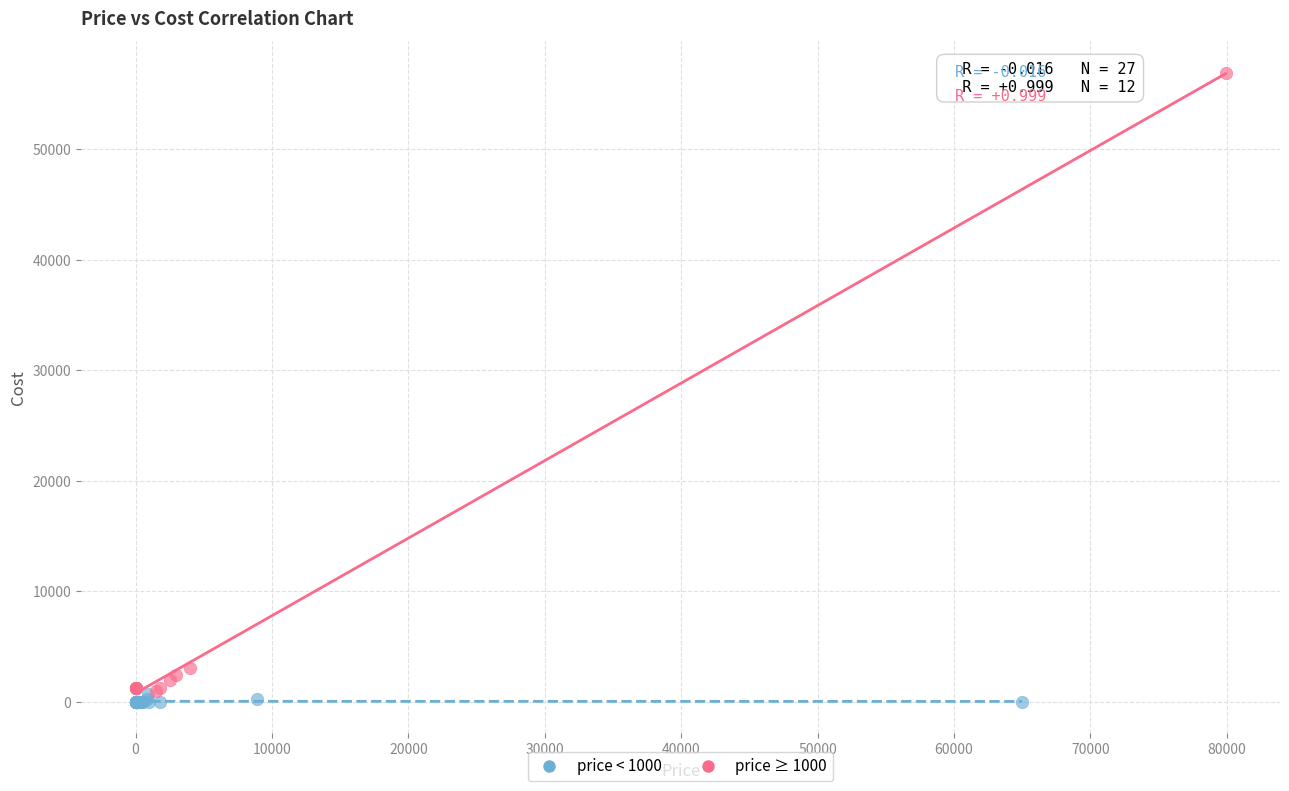

What are all the series names shown in the legend?

price < 1000, price ≥ 1000